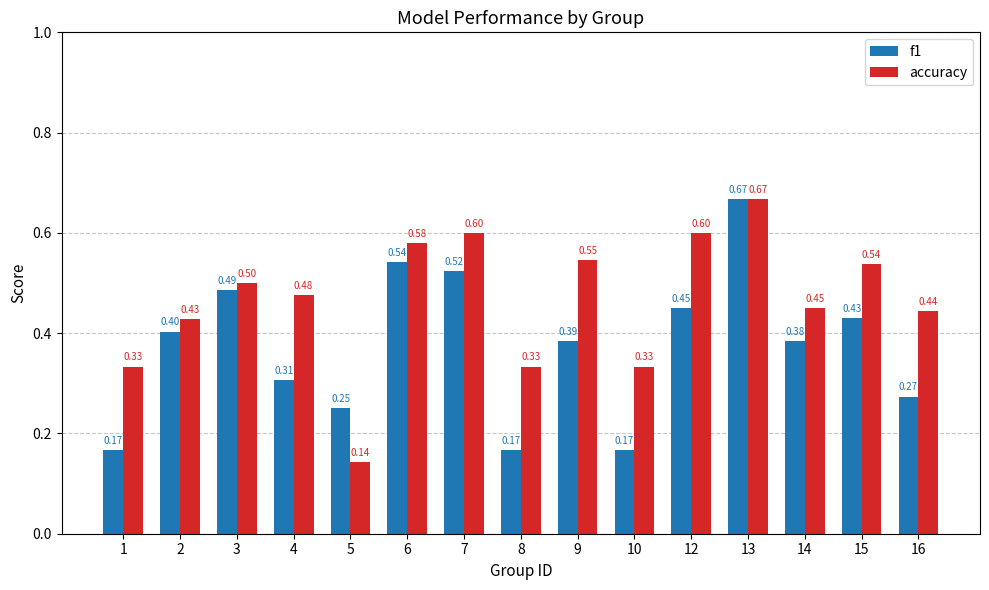

What are all the series names shown in the legend?

f1, accuracy